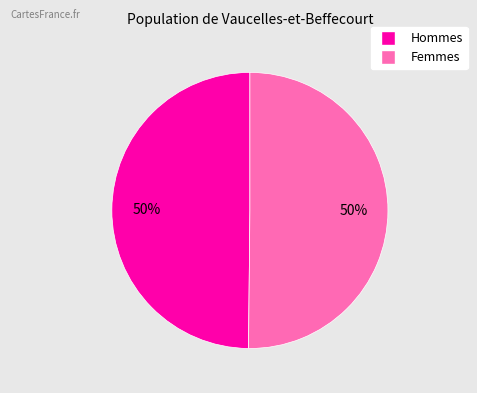

To the nearest percent, what percentage of the pie is Femmes?

50%